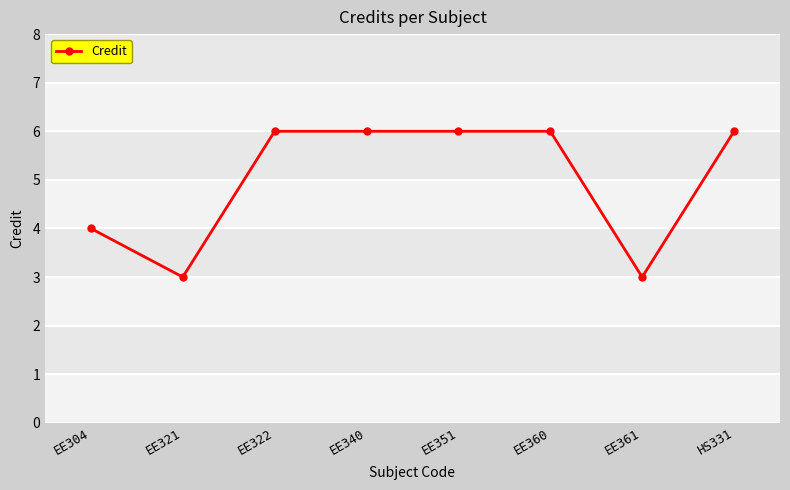

At which category does the data reach its first local valley?

EE321